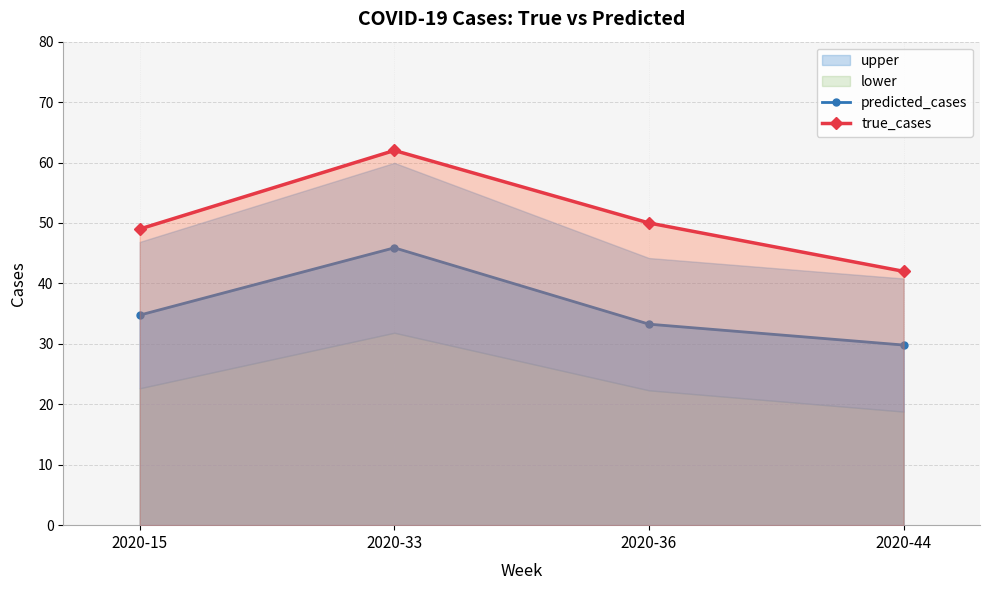

Reading left to right, transcribe all the data shown in this chart.

predicted_cases: 34.8	45.9	33.3	29.8
true_cases: 49.0	62.0	50.0	42.0